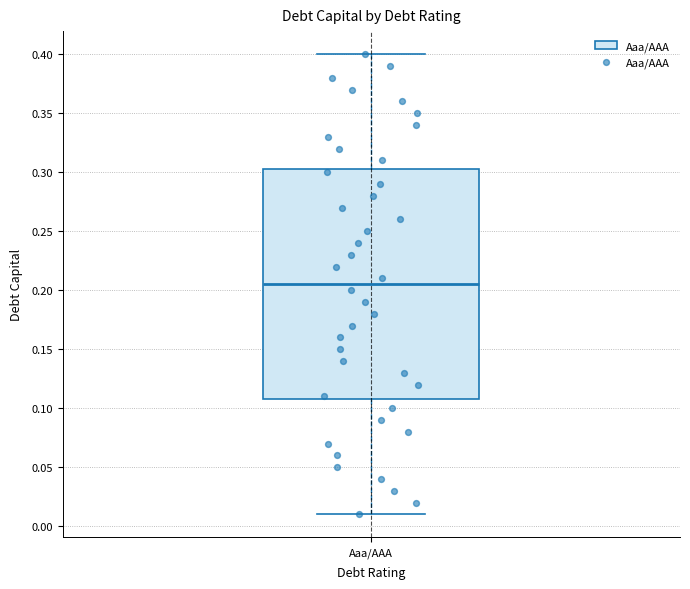

Transcribe this box plot: give where the median line is, the range the box spans, and where the two whiskers end, as read against the y-axis. The values are not printed on the chart, so give them approximately, as read against the axis.

median 0.205, box 0.110 to 0.305, whiskers 0.010 to 0.400